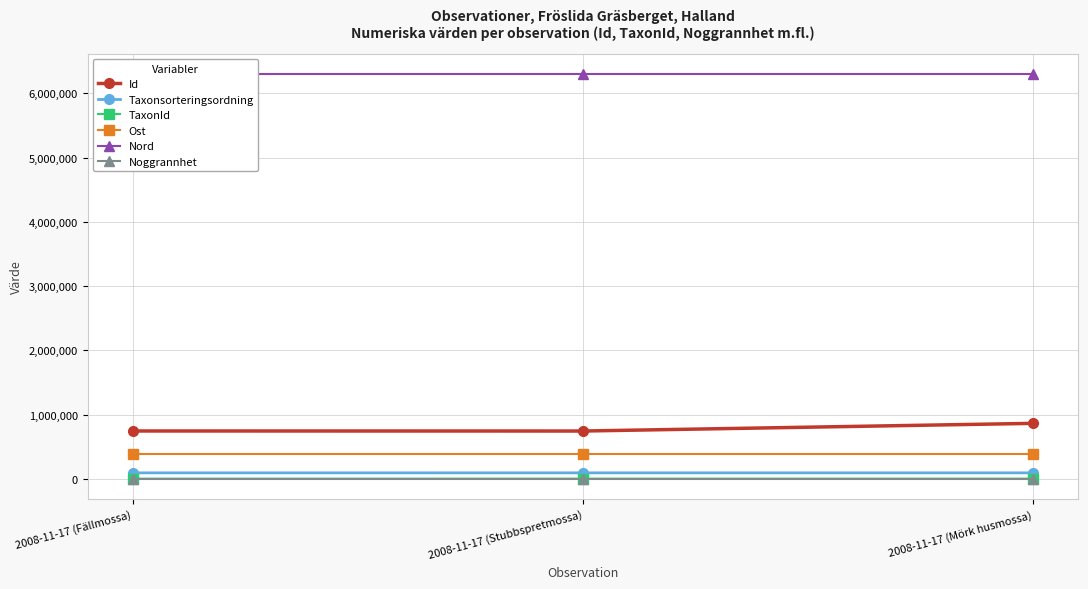

Which series has the widest spread of values?

Id